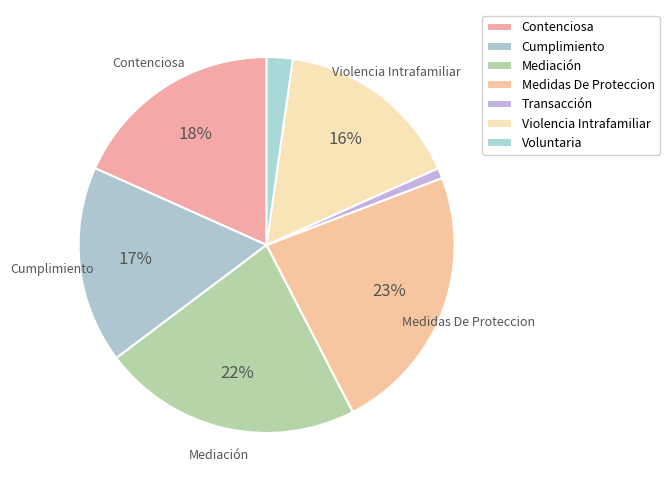

Is it true that Transacción is 14% of the pie?

False